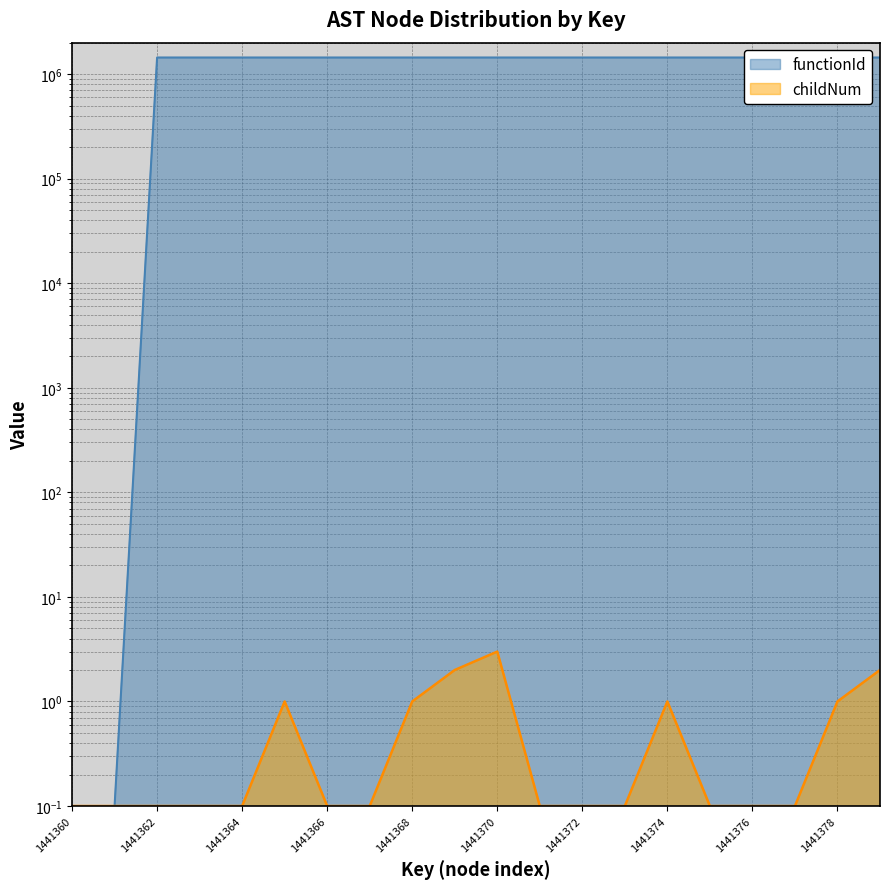

At which category is the sum across all series the highest?

1441370